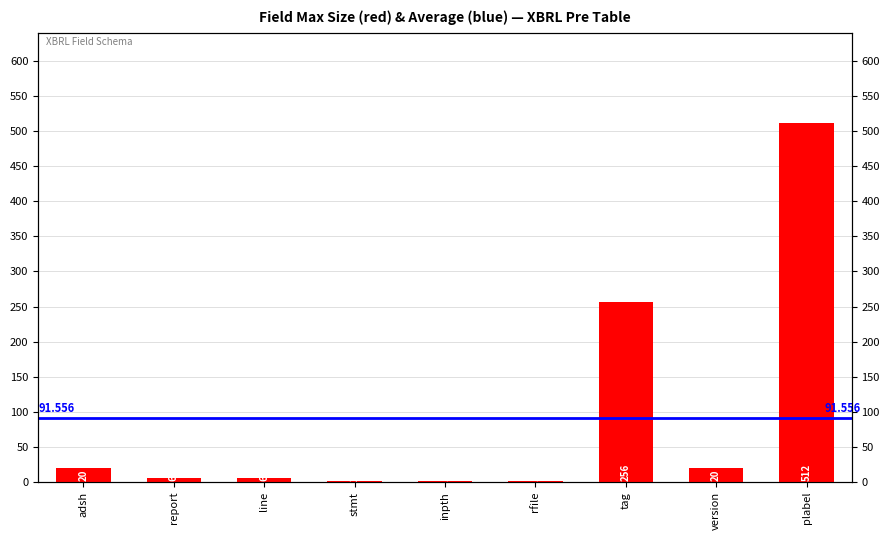

At which label does the data first exceed 6?

adsh